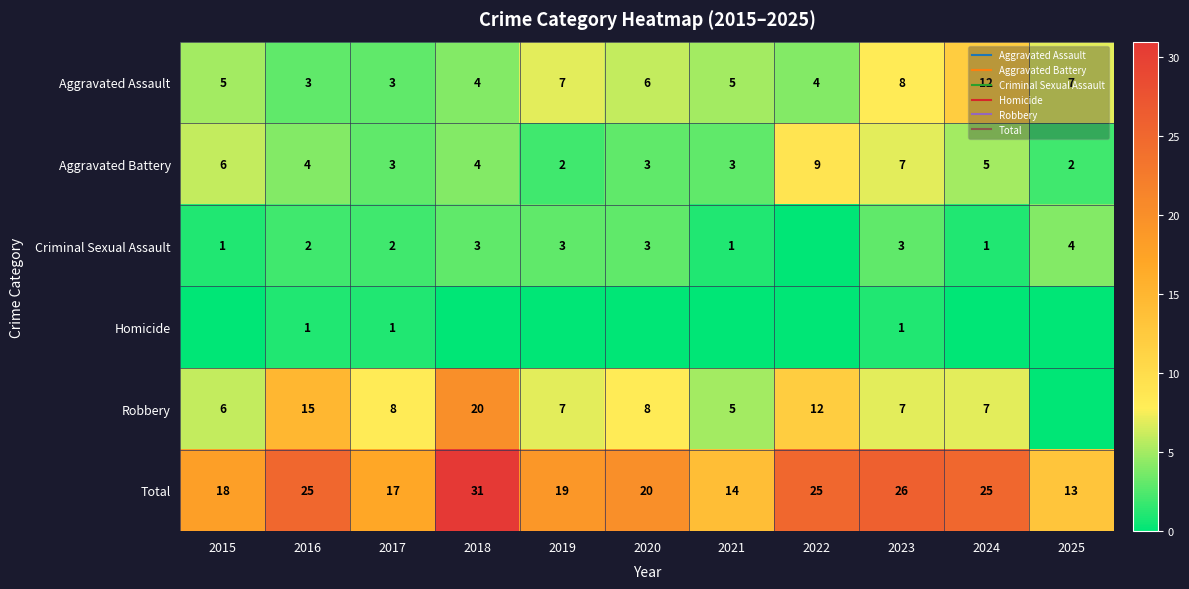

The Total series shows 18 at 2015. True or false?

True